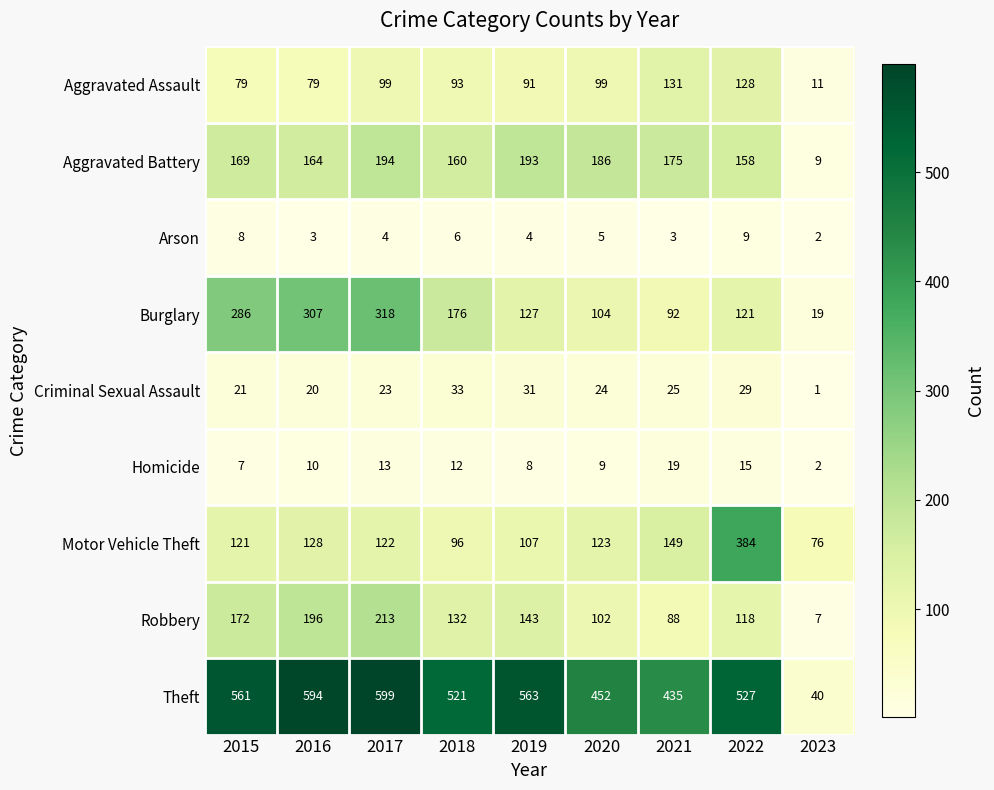

How many series are shown in this chart?

9